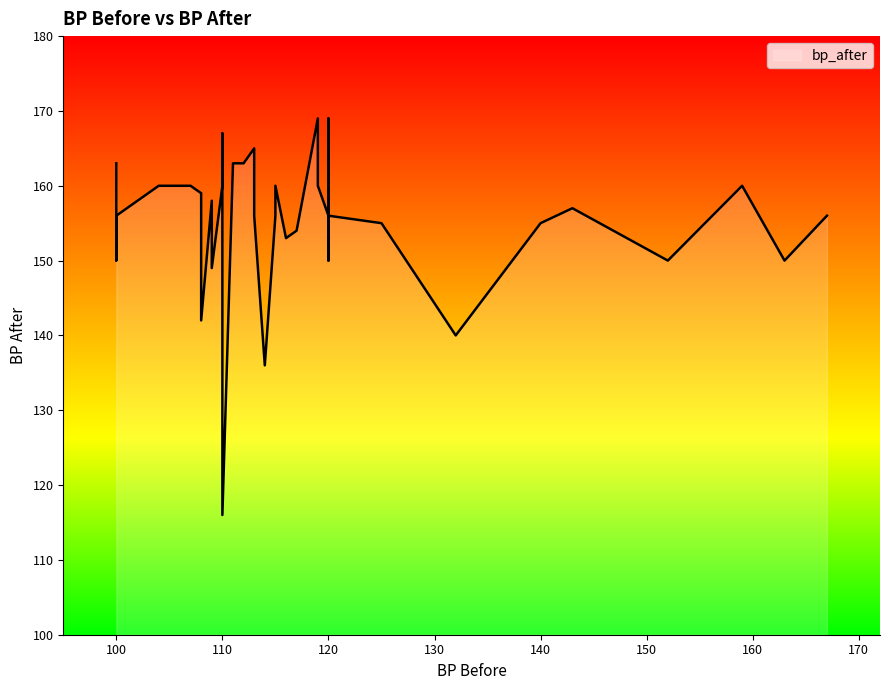

How many lines are shown in the chart?

1